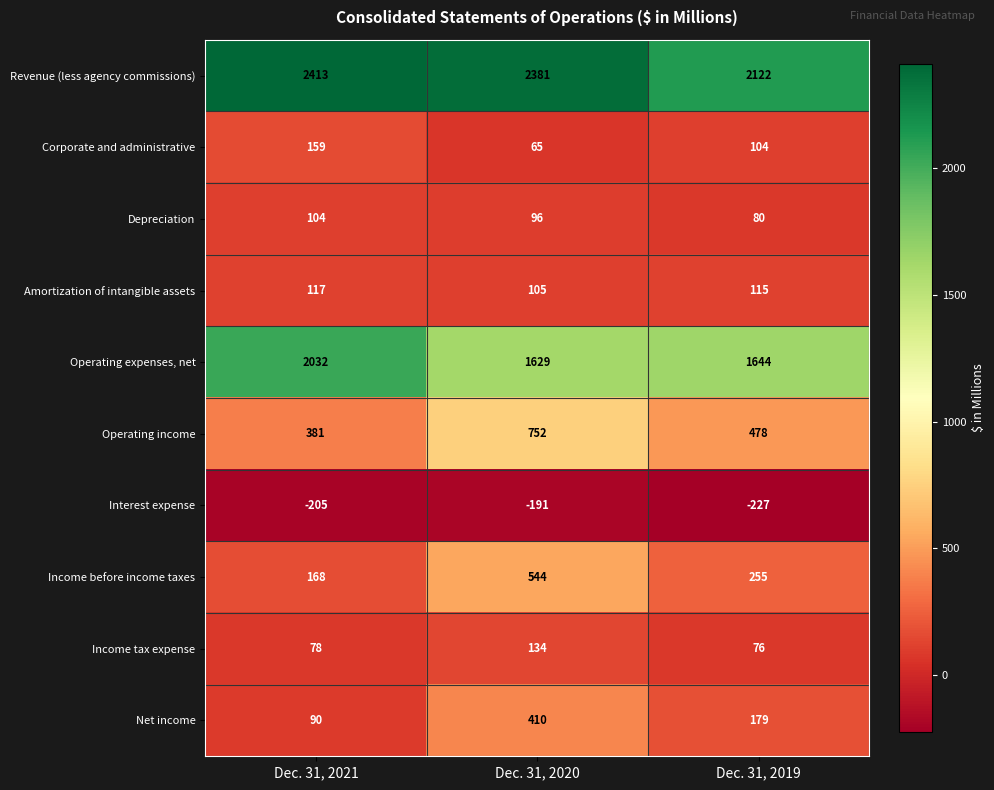

At Dec. 31, 2019, list the series in order from largest to smallest.

Revenue (less agency commissions), Operating expenses, net, Operating income, Income before income taxes, Net income, Amortization of intangible assets, Corporate and administrative, Depreciation, Income tax expense, Interest expense